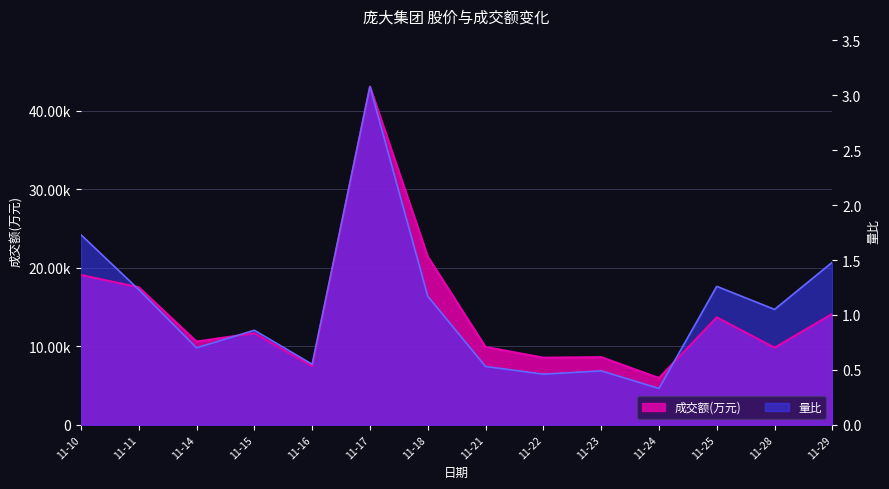

At which label does 成交额(万元) first exceed 11642?

11-10